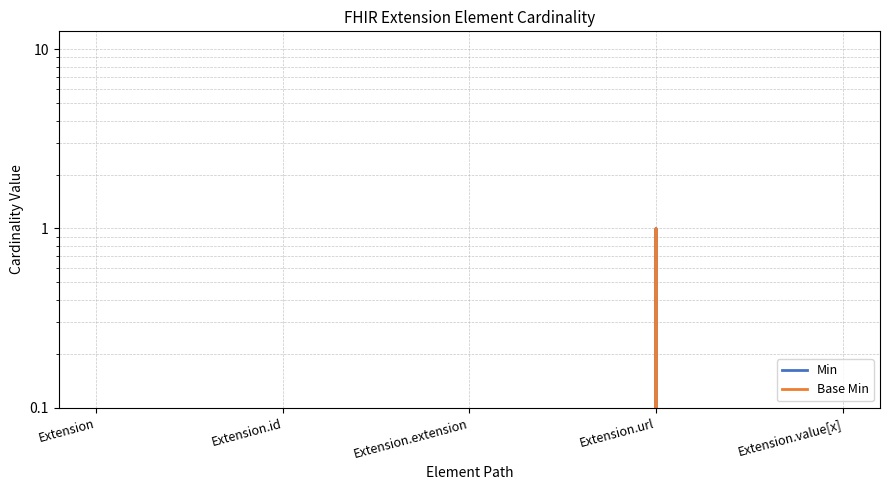

Which series has the largest range (max minus min)?

Min